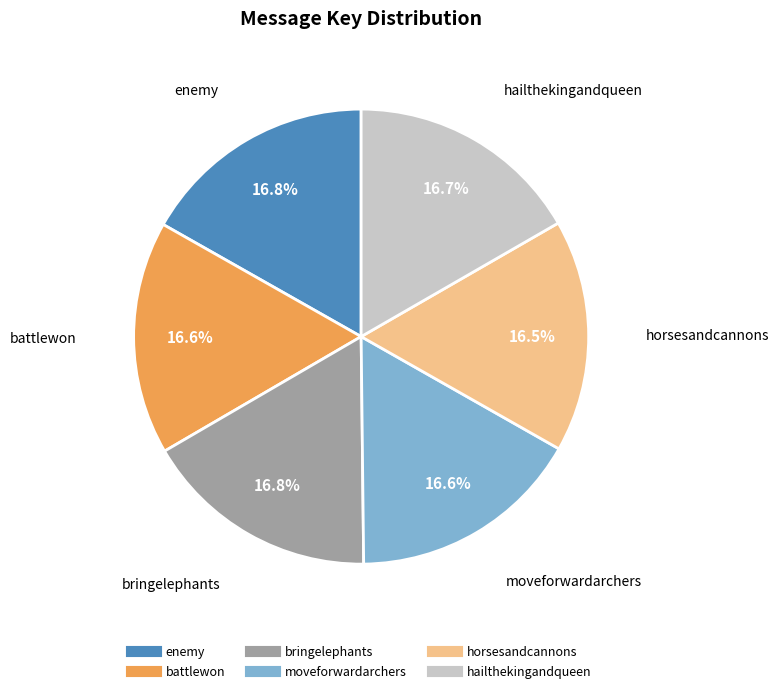

What percentage do horsesandcannons and enemy together represent?

33.3%